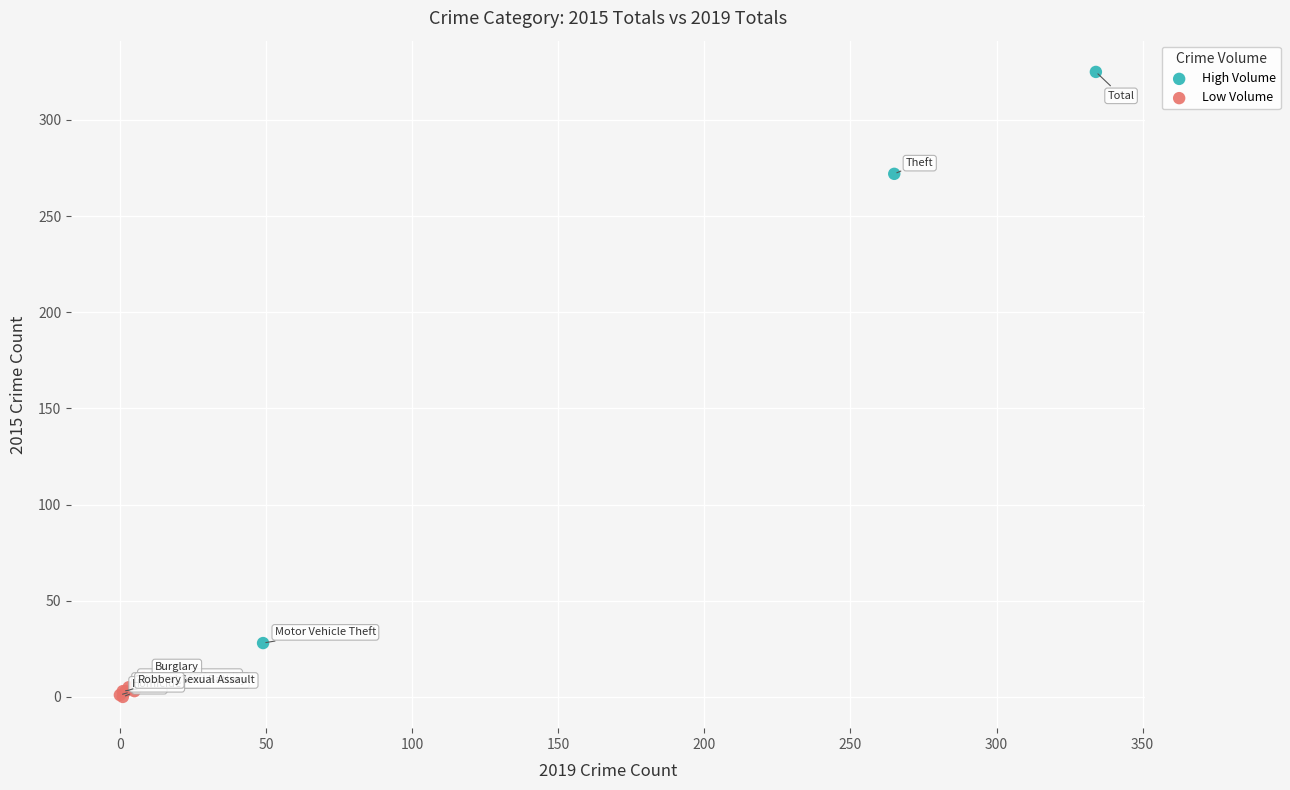

Which series contains the highest Y value?

High Volume